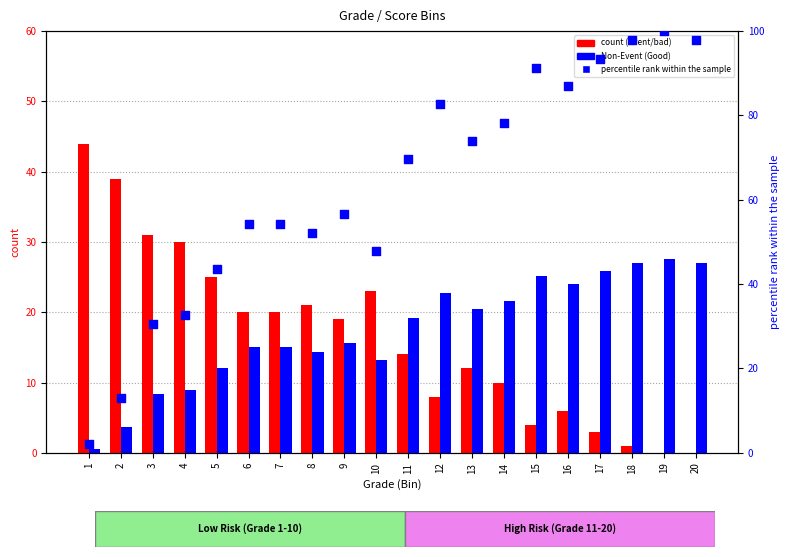

Which series reaches the minimum Y coordinate?

Event(bad)